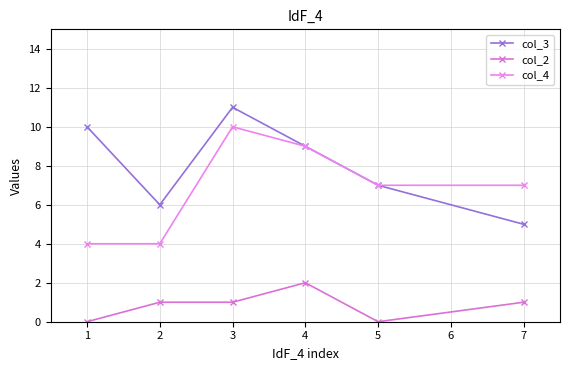

What is the lowest value of the col_3 series?

5